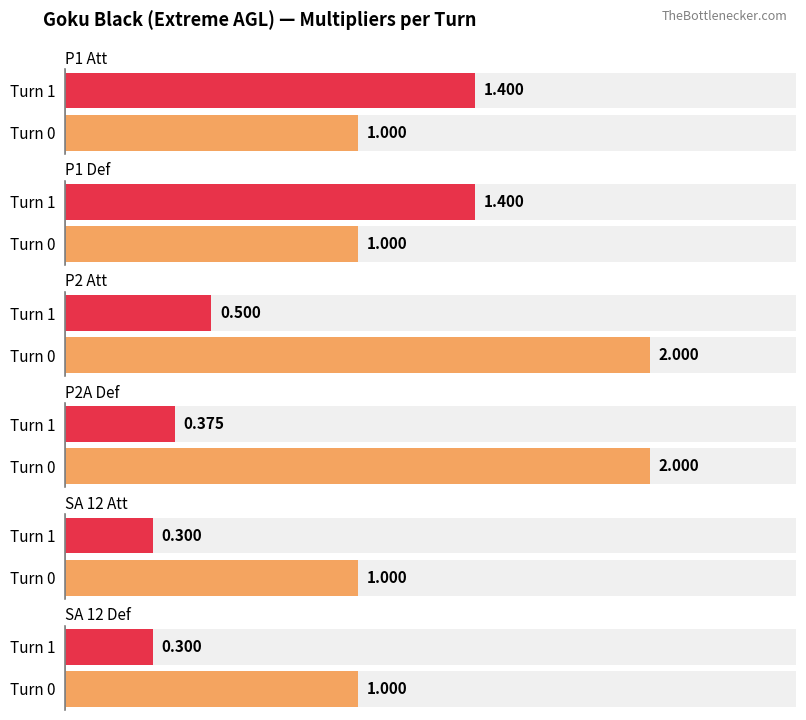

How many bars are there in total?

12